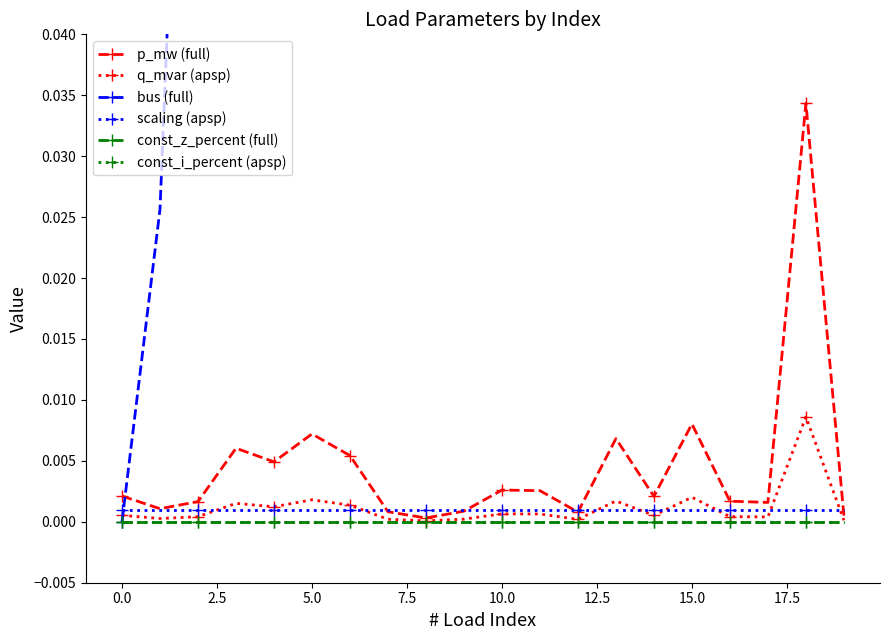

The bus (full) series shows 0.4 at 17.5. True or false?

False